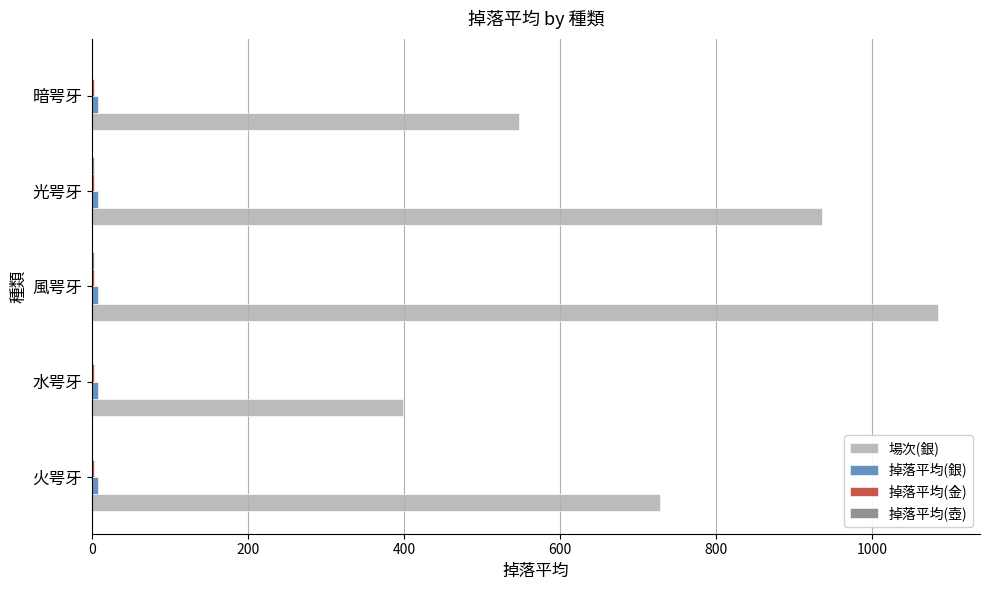

Is it true that 場次(銀) equals 547.0 at 暗咢牙?

True